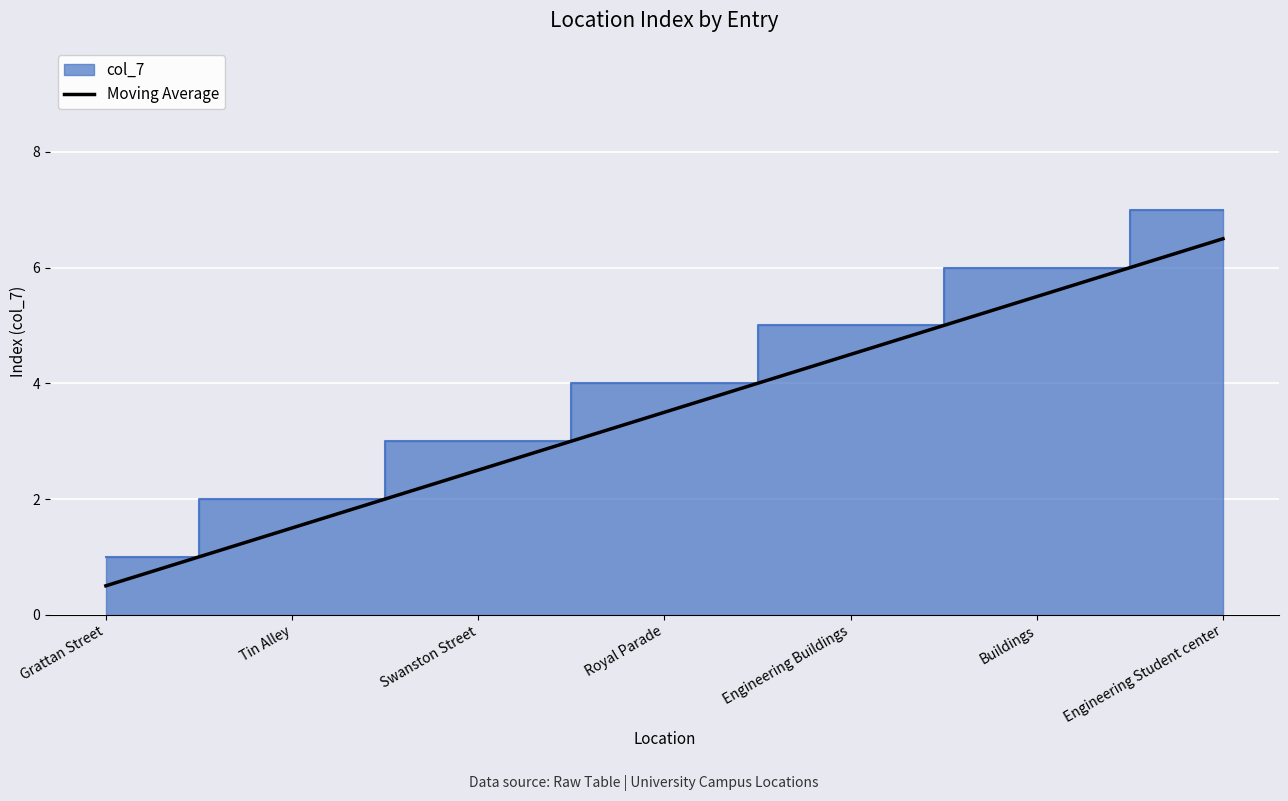

True or false: there are more than 0 points higher than both neighbors.

False